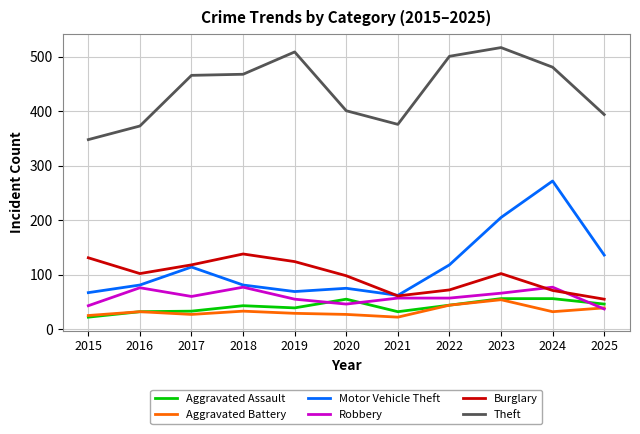

True or false: Aggravated Assault and Theft intersect in this chart.

False